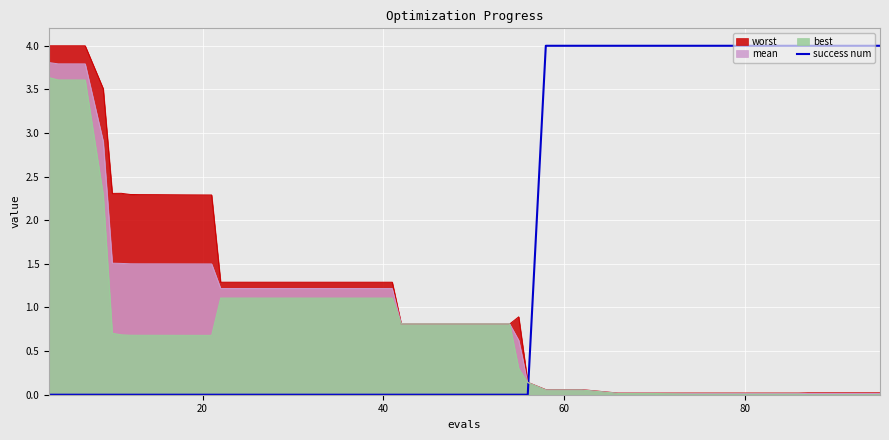

How many data points are above 0?

11